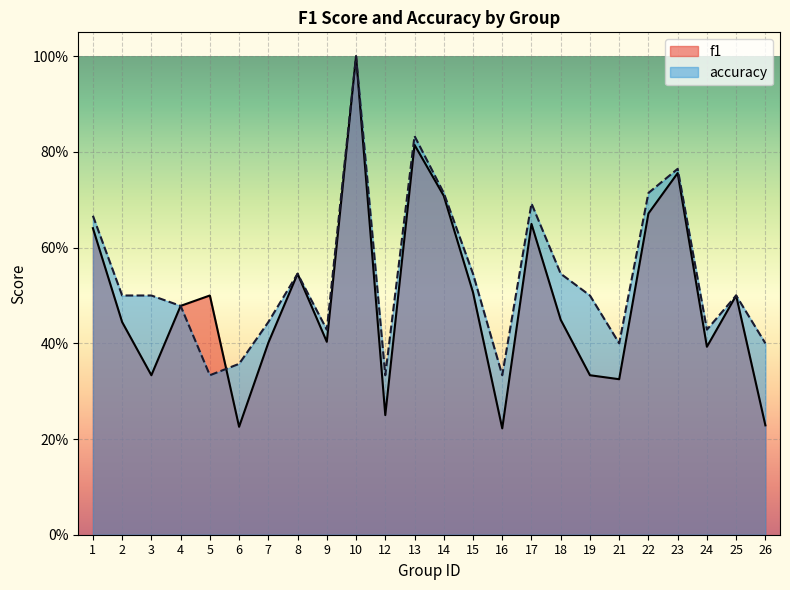

What is the highest value of the accuracy series?

1.0